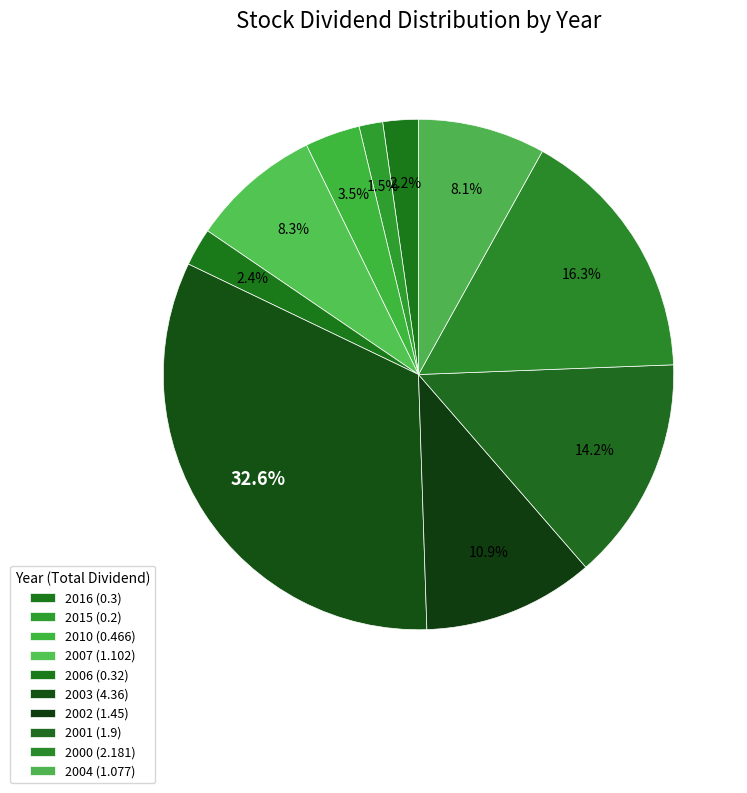

Count the number of slices in the pie.

10